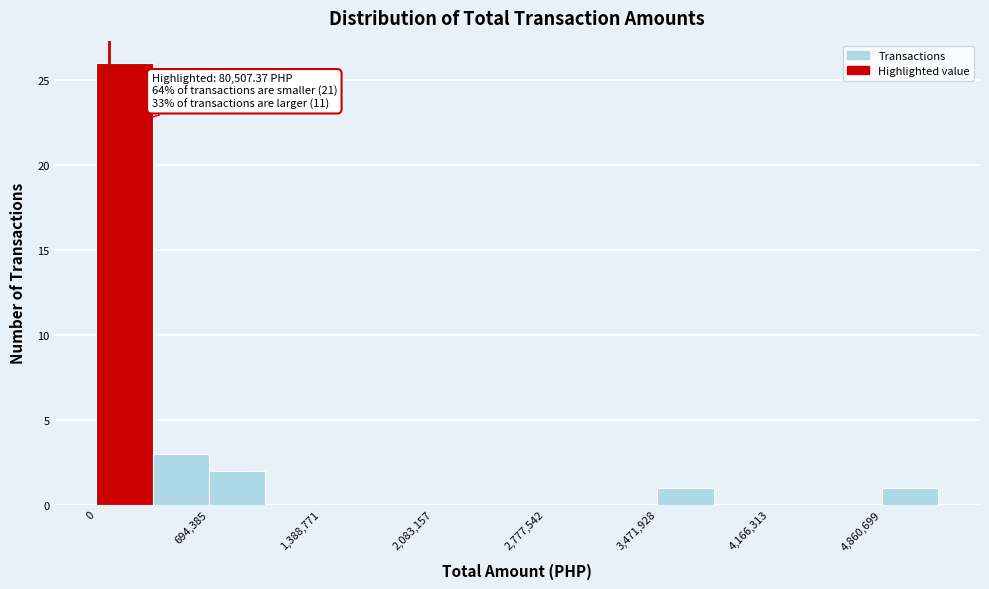

Read against the x-axis, roughly where is the centre of the tallest bar?

200000